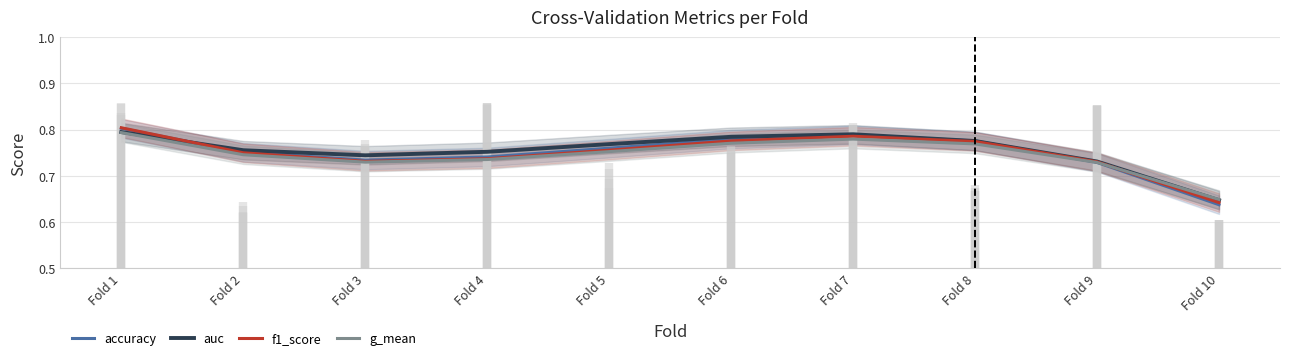

Is this an area chart (filled region under the line)?

No